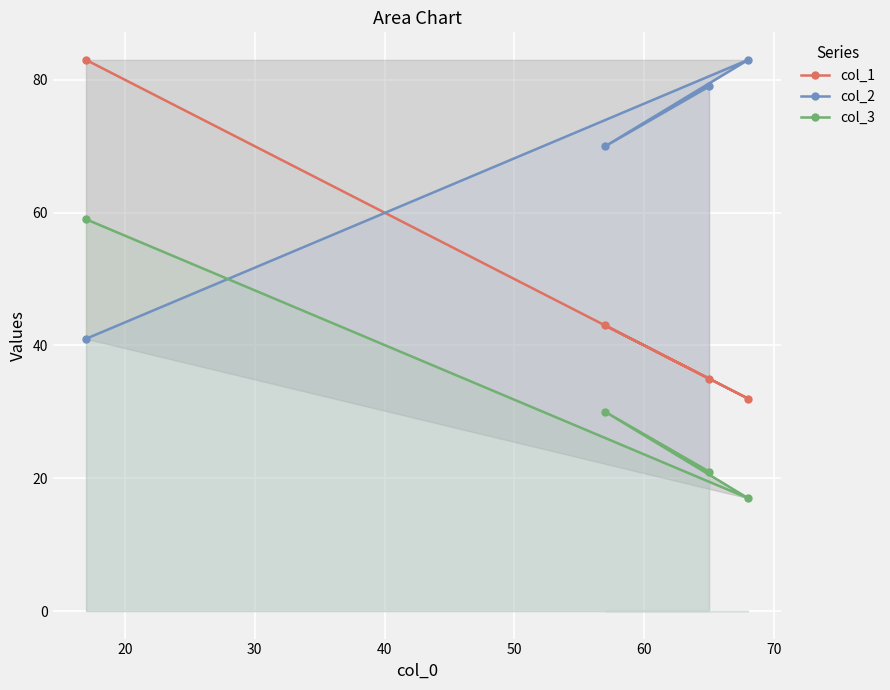

Which series has the largest total across all categories?

col_2